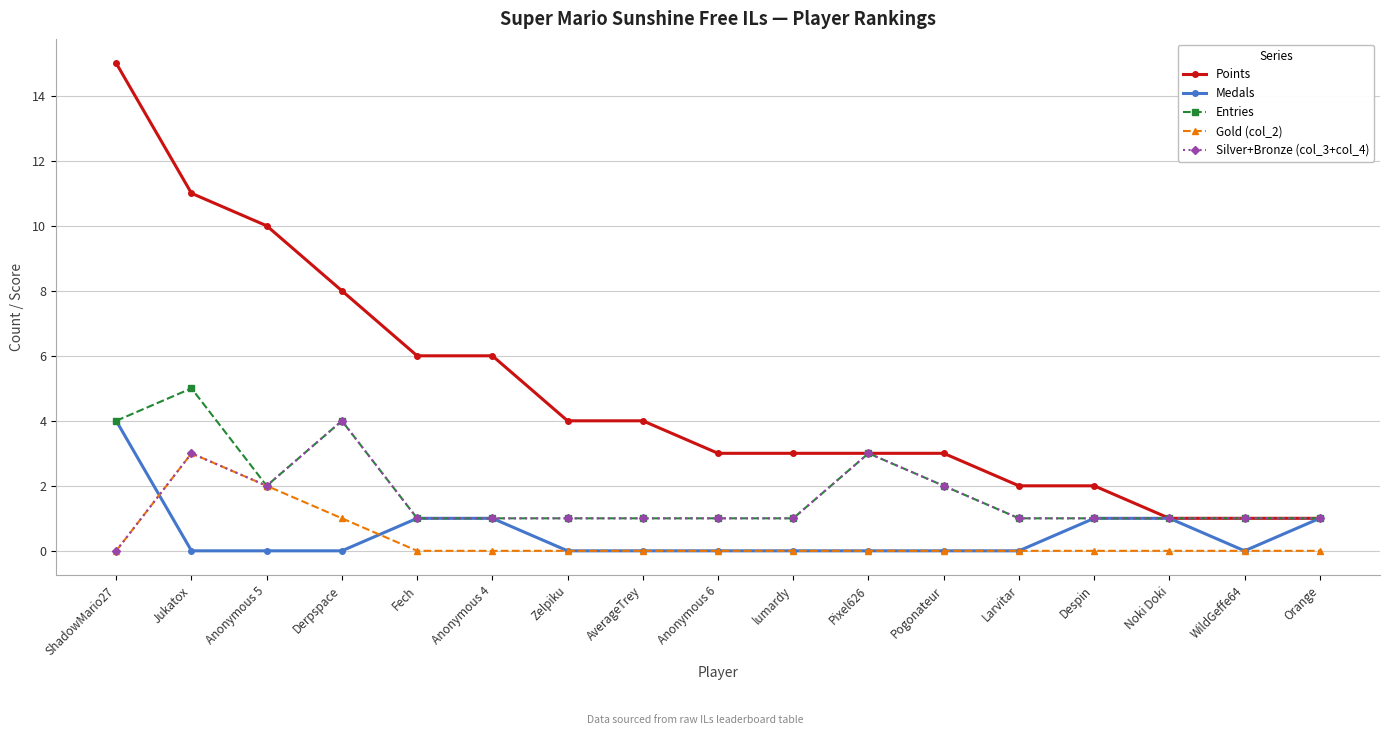

At which label is Entries closest to 3?

Pixel626